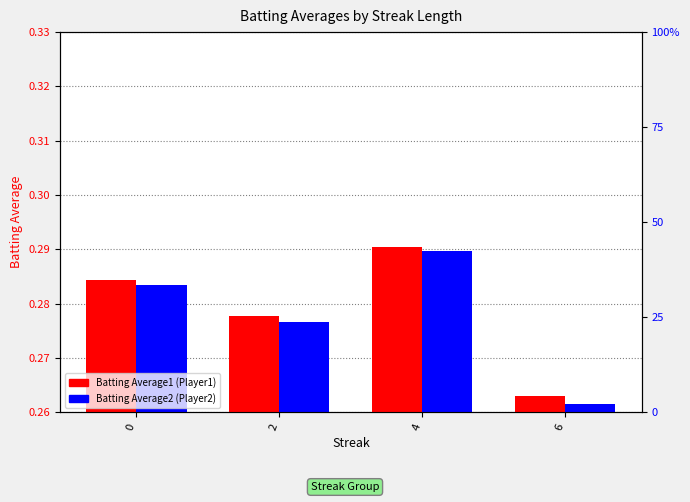

Rank the series at 2 from lowest to highest value.

Batting Average2, Batting Average1